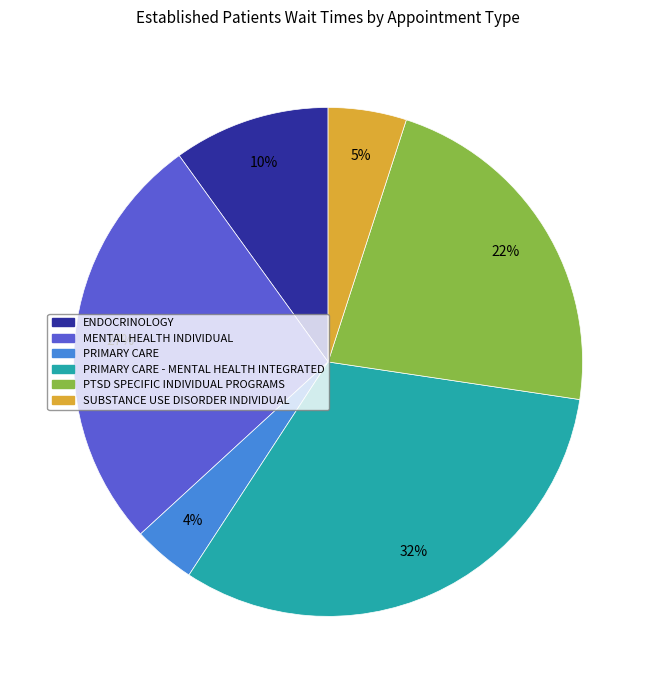

Approximately how many times larger is the value at PRIMARY CARE compared to PTSD SPECIFIC INDIVIDUAL PROGRAMS?

0.2